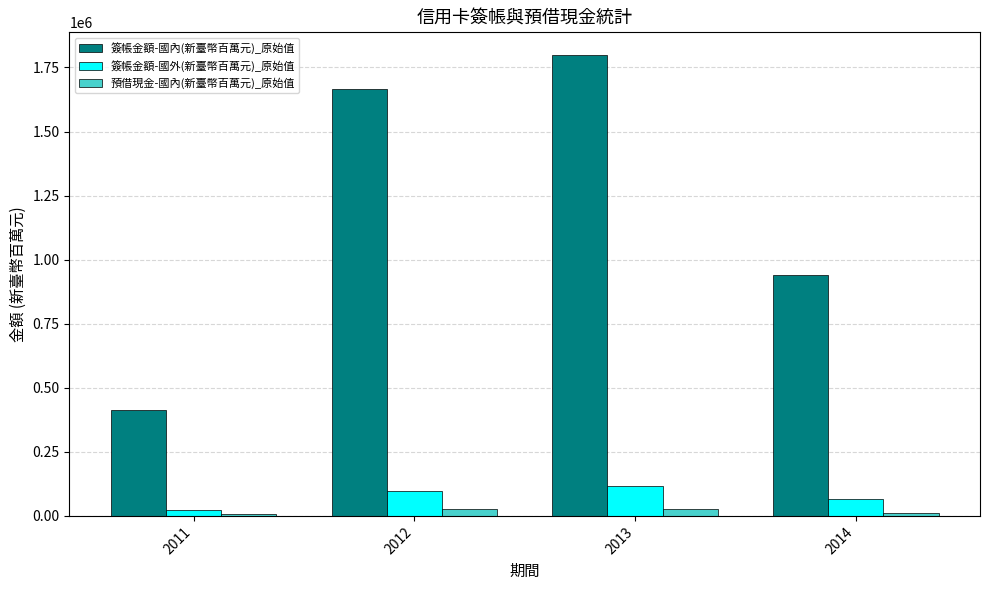

At how many categories does at least one series exceed 666977?

3